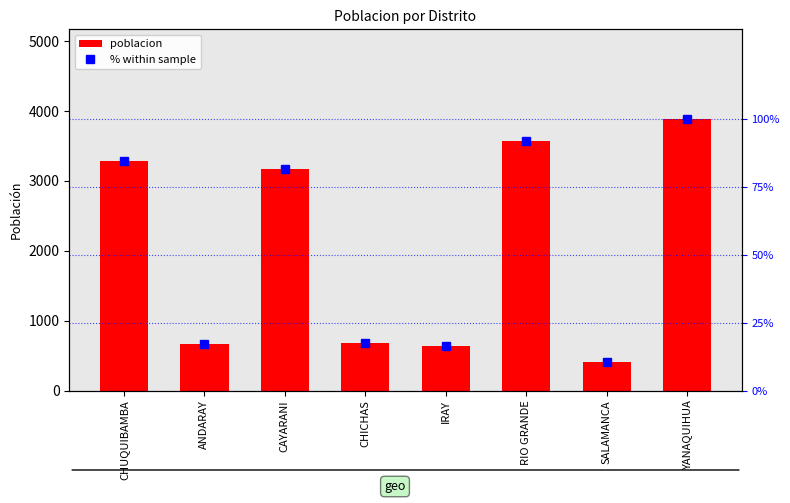

Which series has the widest spread of values?

poblacion